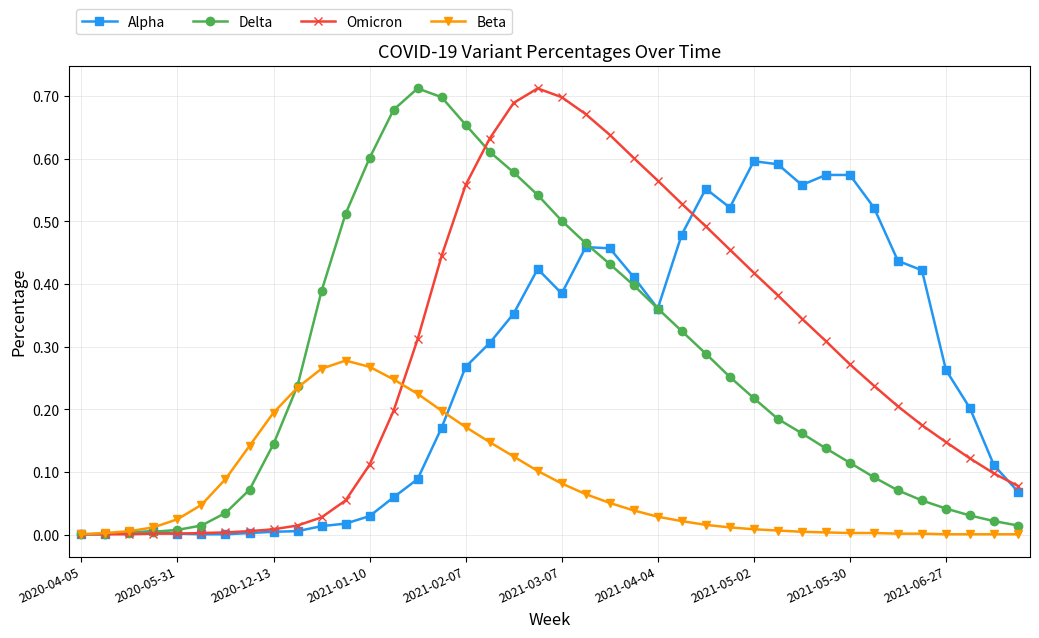

Where is Omicron nearest to the value 0?

2020-04-05